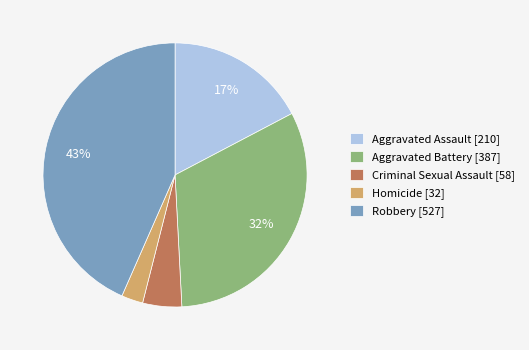

Is there a majority slice in this chart?

No